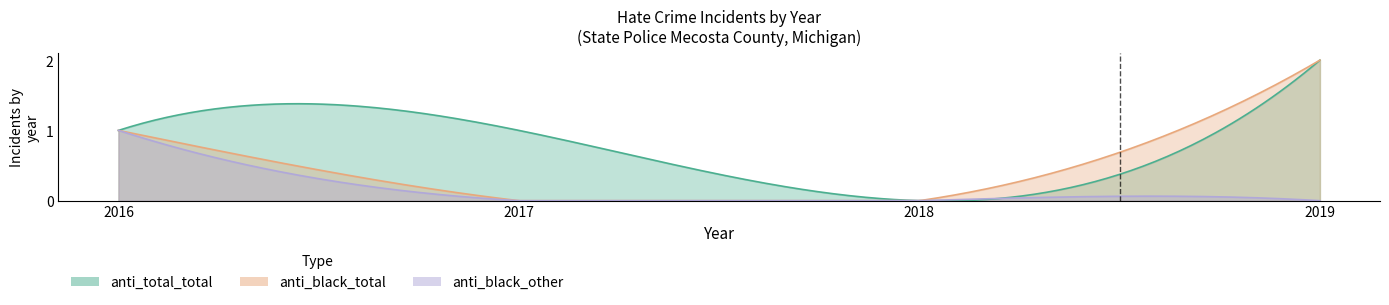

How many values in anti_black_total are above zero?

2